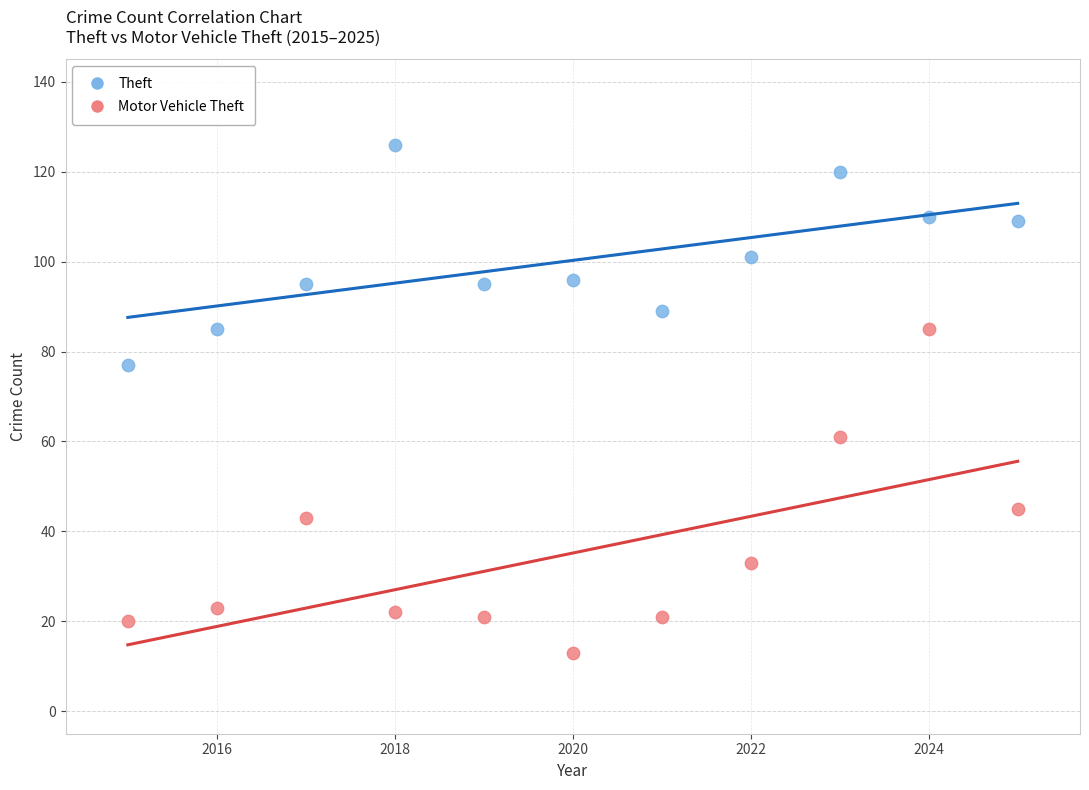

Which series contains the highest Y value?

Theft